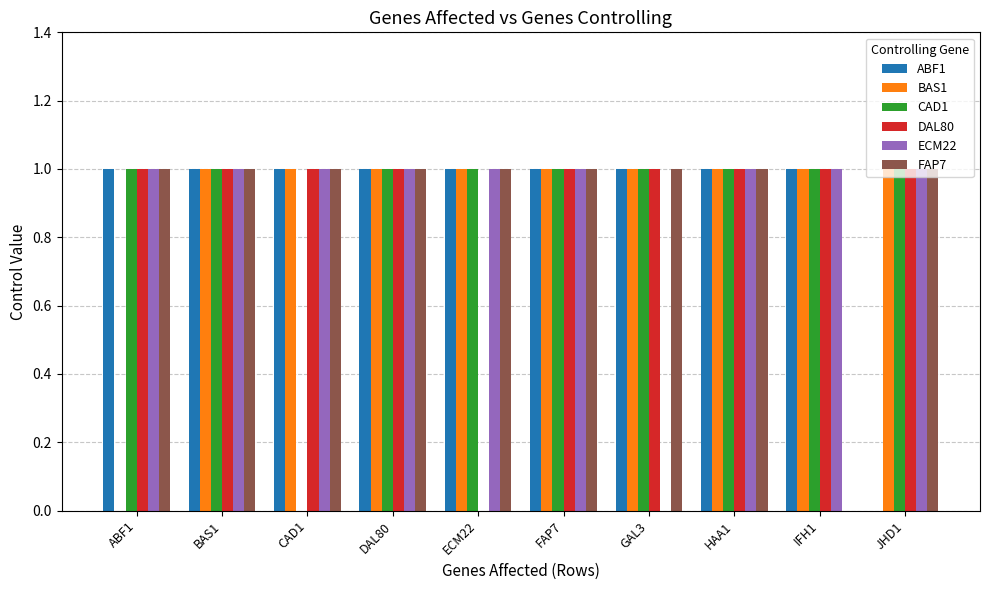

Is the value of ECM22 at FAP7 greater than the value of DAL80 at ECM22?

Yes